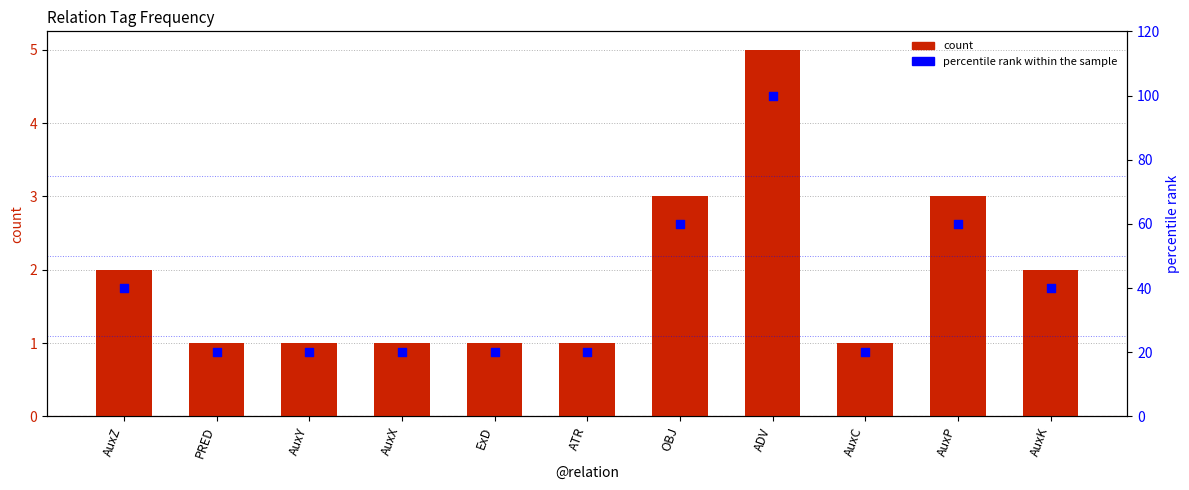

What are all the series names shown in the legend?

count, percentile rank within the sample